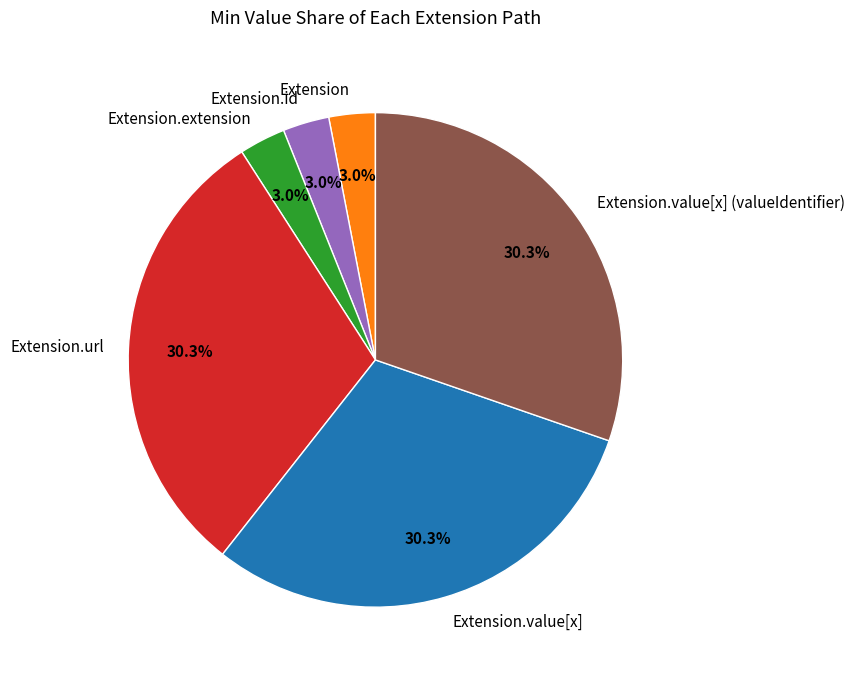

What is the ratio of the value at Extension.url to the value at Extension.value[x] (valueIdentifier)?

1.0